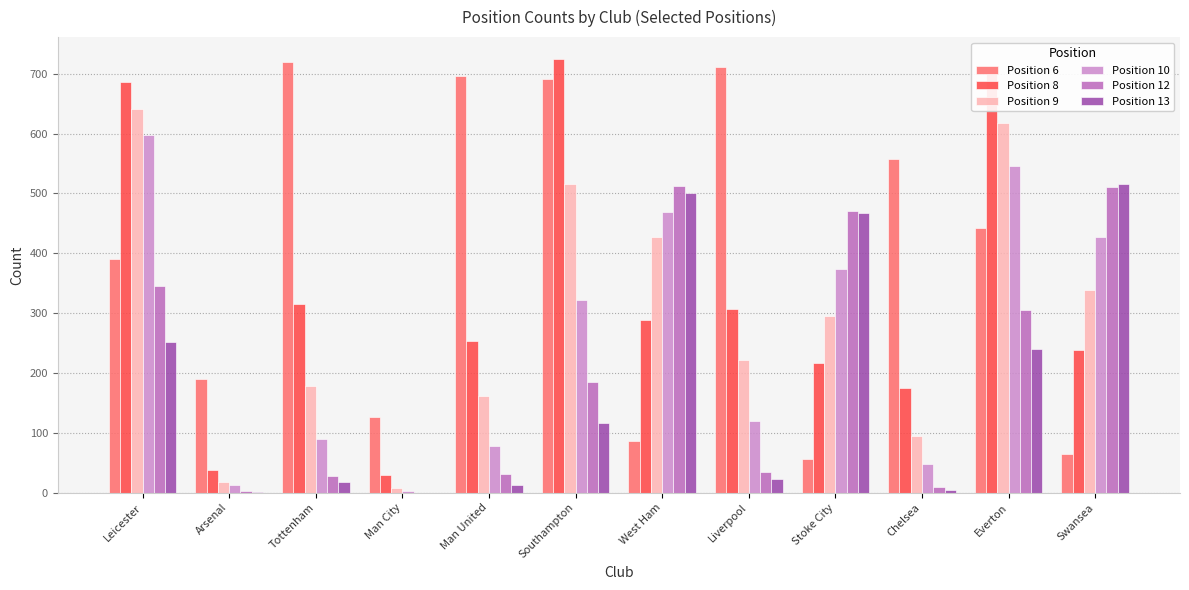

How many data points does each series have?

12